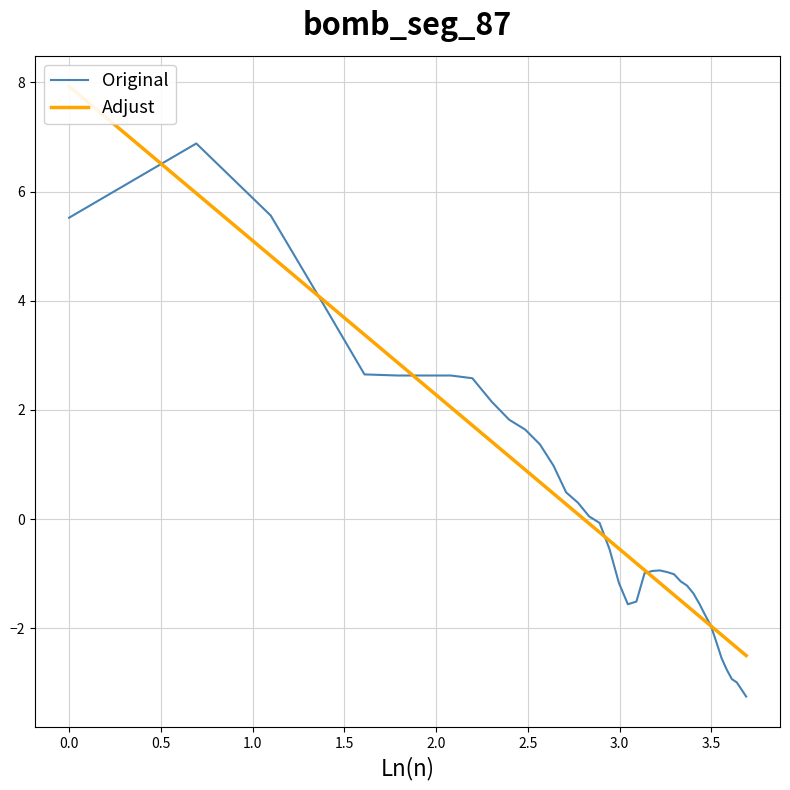

What is the lowest value of the Original series?

-3.2